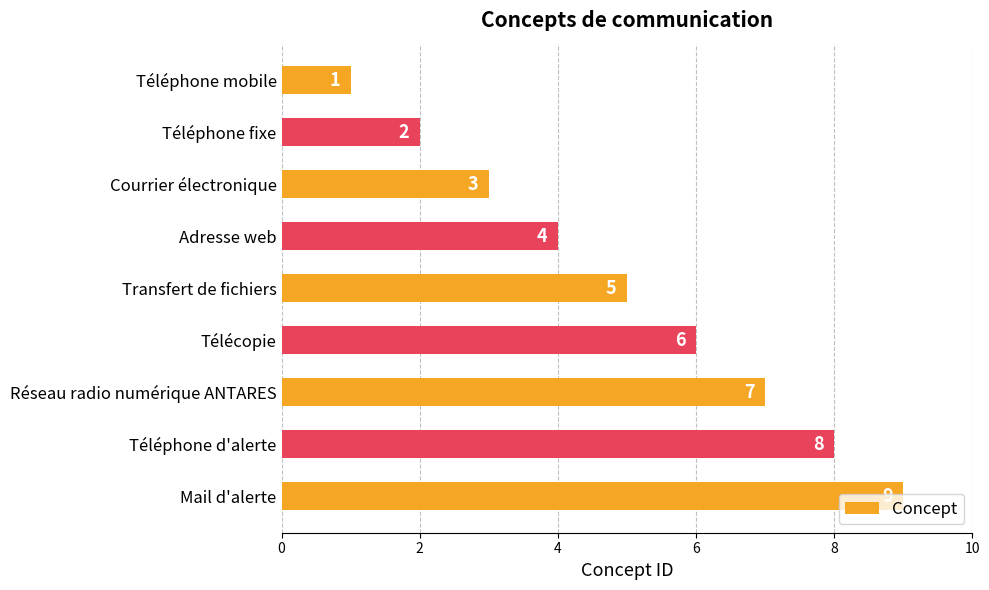

Between Télécopie and Réseau radio numérique ANTARES, which is larger?

Réseau radio numérique ANTARES